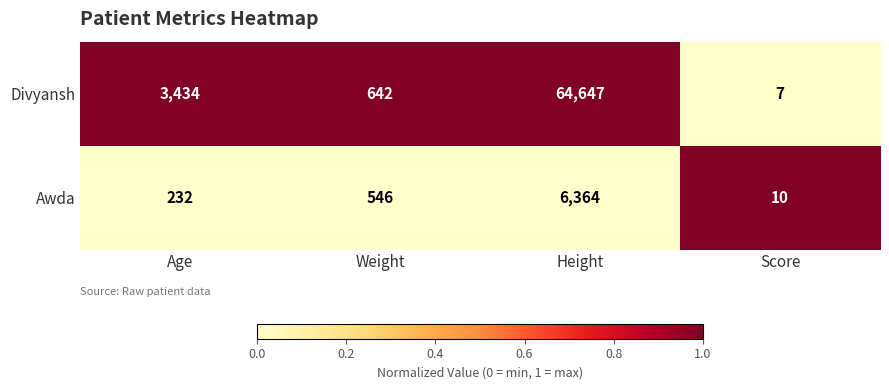

At which category is the sum across all series the highest?

Height